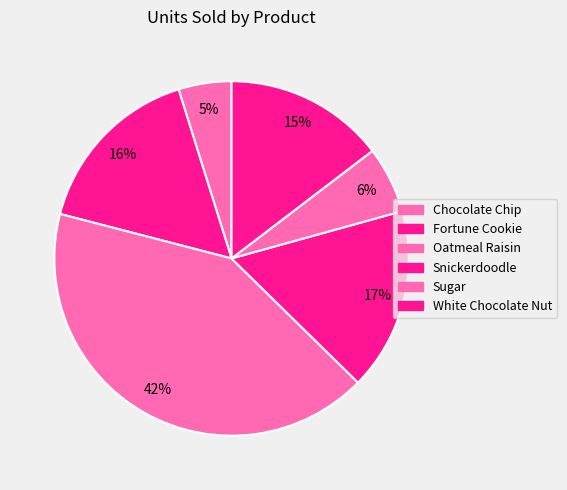

To the nearest percent, what is the difference between the Snickerdoodle and Fortune Cookie slice percentages?

1%